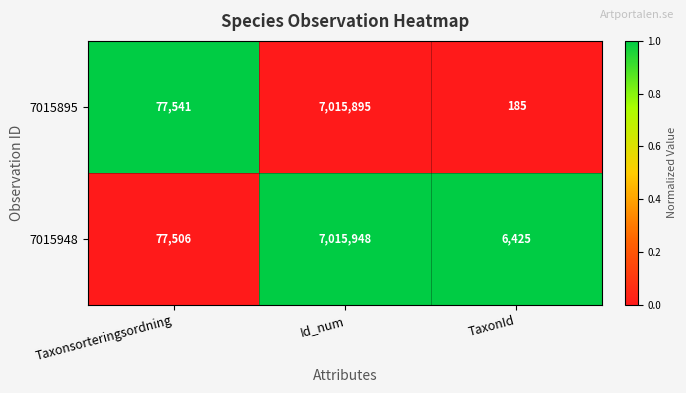

At Taxonsorteringsordning, list the series in order from largest to smallest.

7015895, 7015948